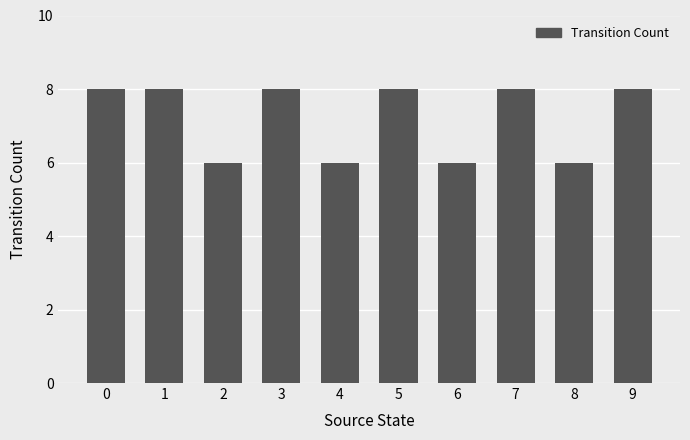

What is the minimum value shown in the chart?

6